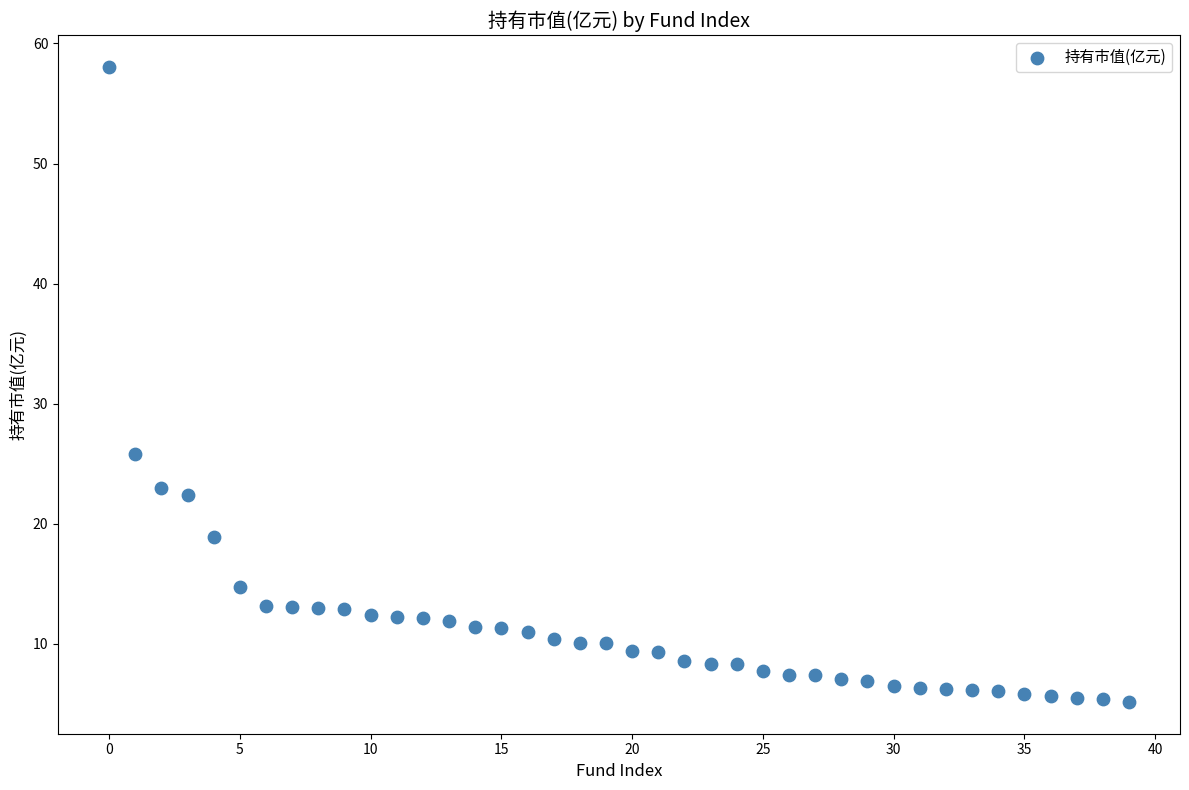

What Y value in the scatter plot is closest to 31?

25.8